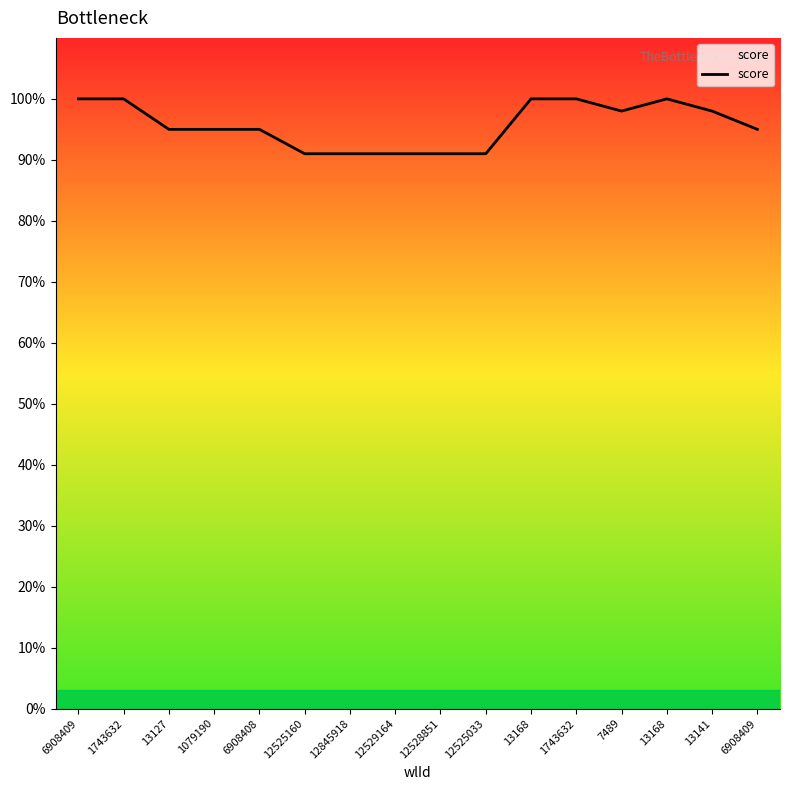

What is the difference between the values at 1743632 and 6908409?

5